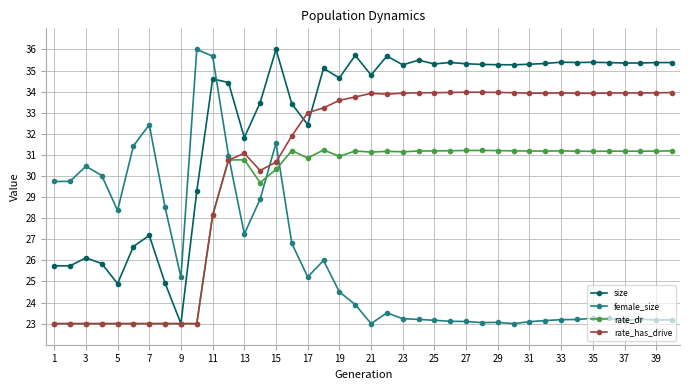

List the series in order of their overall mean, lowest first.

female_size, rate_dr, rate_has_drive, size